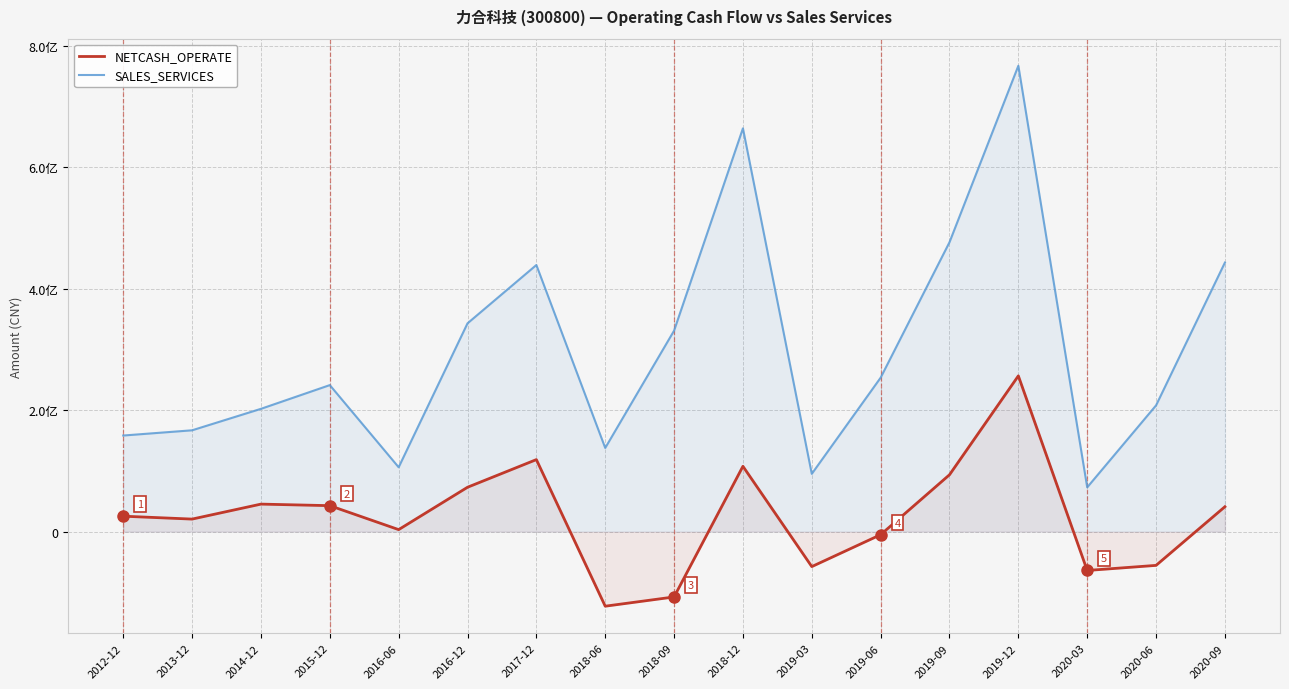

Where is the first local maximum for NETCASH_OPERATE?

2014-12